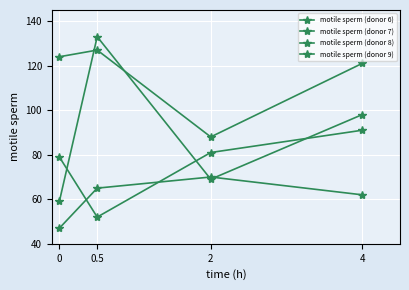

Reading left to right, what are all the values shown in this chart?

motile sperm (donor 6): 47	65	70	62
motile sperm (donor 7): 79	52	81	91
motile sperm (donor 8): 124	127	88	121
motile sperm (donor 9): 59	133	69	98